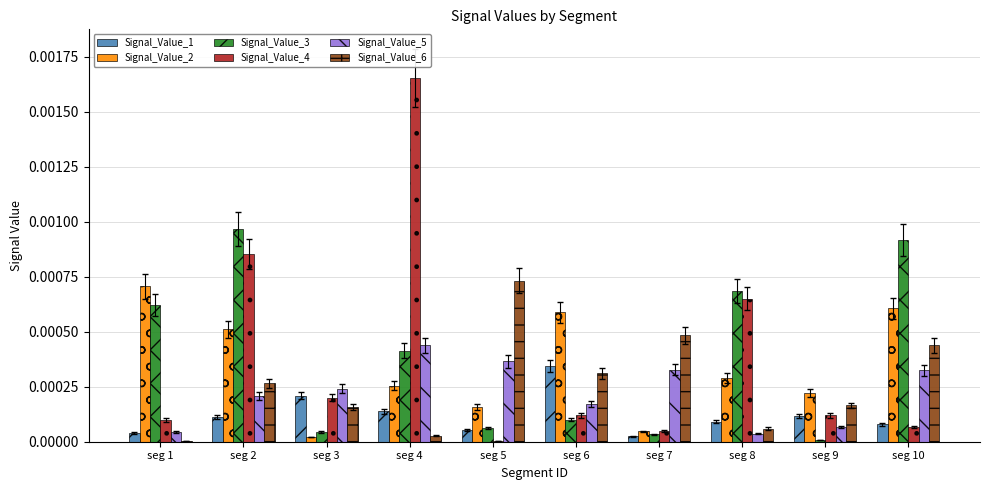

How many data points does each series have?

10